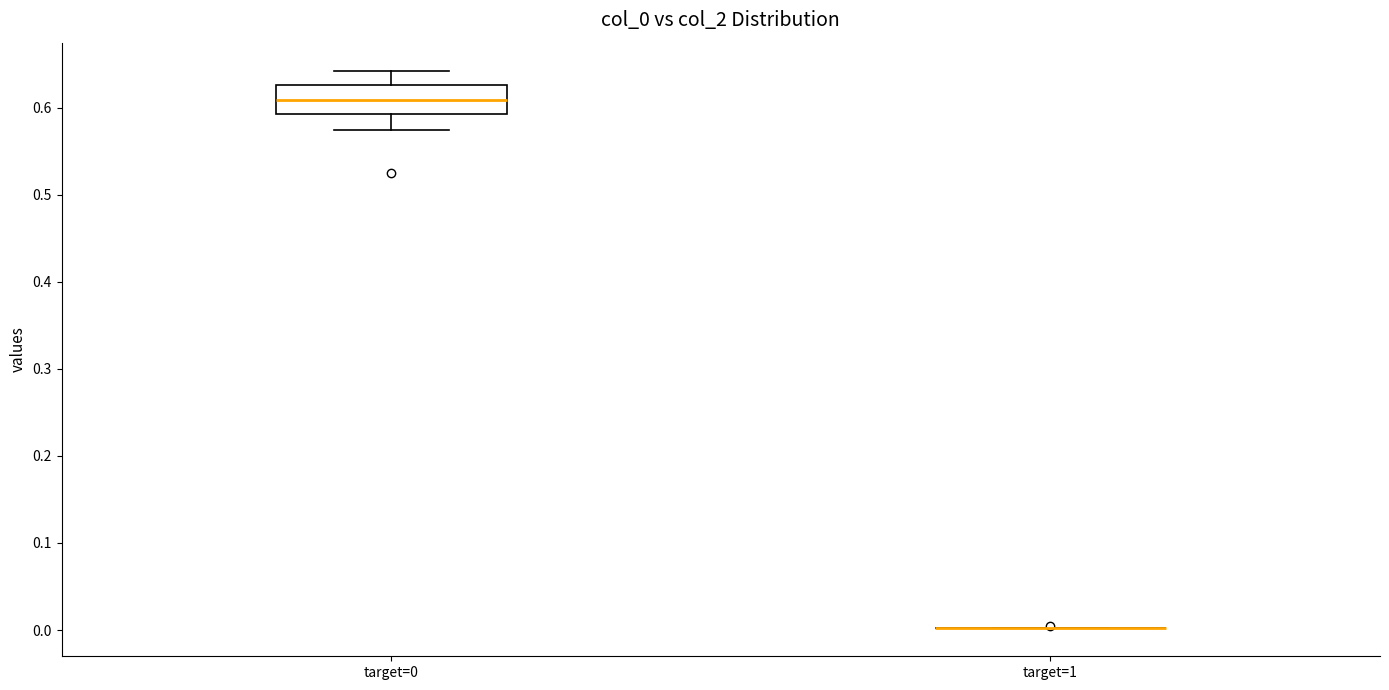

Reading left to right, read every box against the y-axis: the position of its median line, the range the box covers, and the ends of its whiskers. The values are not printed on the chart, so give them approximately, as read against the axis.

target=0: median 0.61, box 0.59 to 0.63, whiskers 0.58 to 0.64
target=1: box collapsed to a line at 0.00, whiskers 0.00 to 0.00